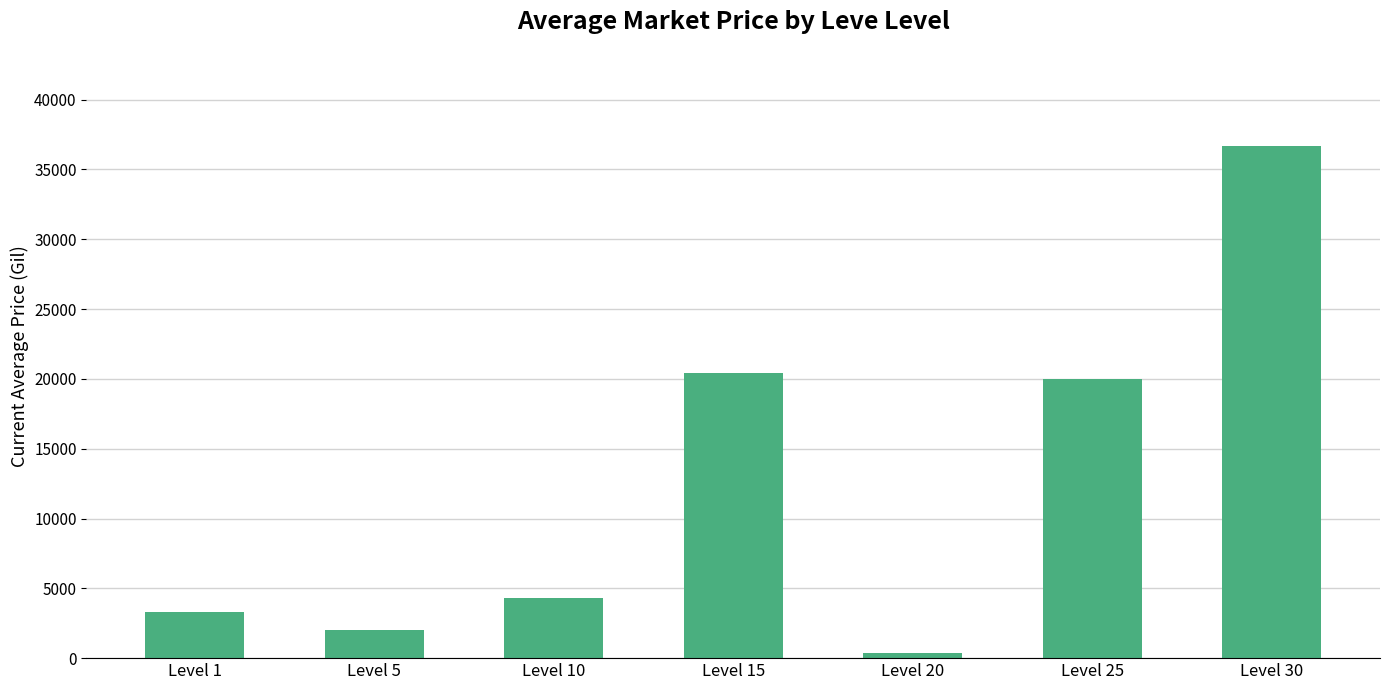

What is the sum of the values at Level 30 and Level 1?

39973